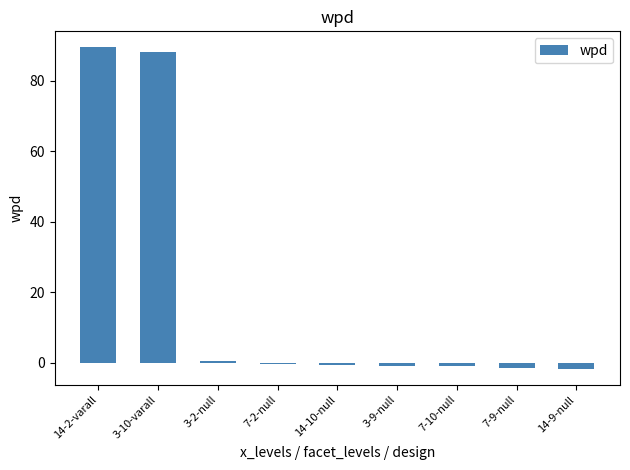

What is the change in value from 14-2-varall to 3-10-varall?

-1.2